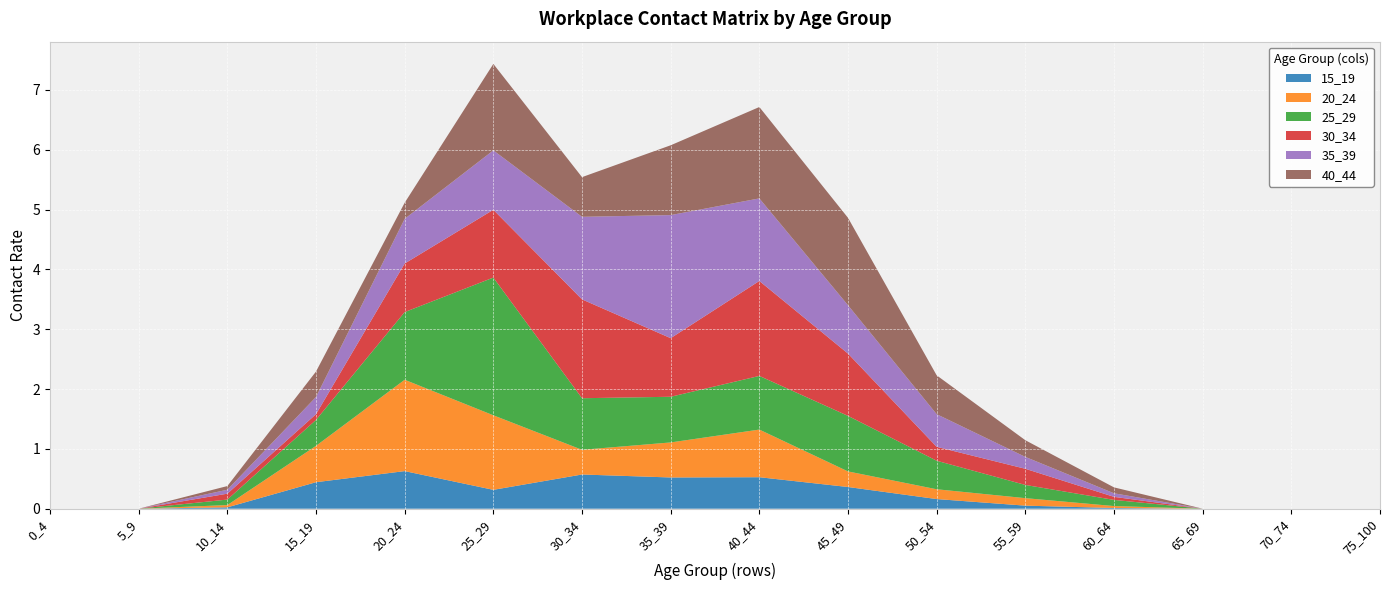

Reading left to right, what are all the values shown in this chart?

15_19: 0_4=0.0	5_9=0.0	10_14=0.0	15_19=0.4	20_24=0.6	25_29=0.3	30_34=0.6	35_39=0.5	40_44=0.5	45_49=0.4	50_54=0.2	55_59=0.1	60_64=0.0	65_69=0.0	70_74=0.0	75_100=0.0
20_24: 0_4=0.0	5_9=0.0	10_14=0.0	15_19=0.6	20_24=1.5	25_29=1.2	30_34=0.4	35_39=0.6	40_44=0.8	45_49=0.3	50_54=0.2	55_59=0.1	60_64=0.0	65_69=0.0	70_74=0.0	75_100=0.0
25_29: 0_4=0.0	5_9=0.0	10_14=0.1	15_19=0.4	20_24=1.1	25_29=2.3	30_34=0.9	35_39=0.8	40_44=0.9	45_49=0.9	50_54=0.5	55_59=0.2	60_64=0.1	65_69=0.0	70_74=0.0	75_100=0.0
30_34: 0_4=0.0	5_9=0.0	10_14=0.1	15_19=0.1	20_24=0.8	25_29=1.1	30_34=1.7	35_39=1.0	40_44=1.6	45_49=1.0	50_54=0.2	55_59=0.3	60_64=0.1	65_69=0.0	70_74=0.0	75_100=0.0
35_39: 0_4=0.0	5_9=0.0	10_14=0.1	15_19=0.3	20_24=0.7	25_29=1.0	30_34=1.4	35_39=2.1	40_44=1.4	45_49=0.8	50_54=0.5	55_59=0.2	60_64=0.1	65_69=0.0	70_74=0.0	75_100=0.0
40_44: 0_4=0.0	5_9=0.0	10_14=0.1	15_19=0.4	20_24=0.3	25_29=1.4	30_34=0.7	35_39=1.2	40_44=1.5	45_49=1.5	50_54=0.6	55_59=0.3	60_64=0.1	65_69=0.0	70_74=0.0	75_100=0.0